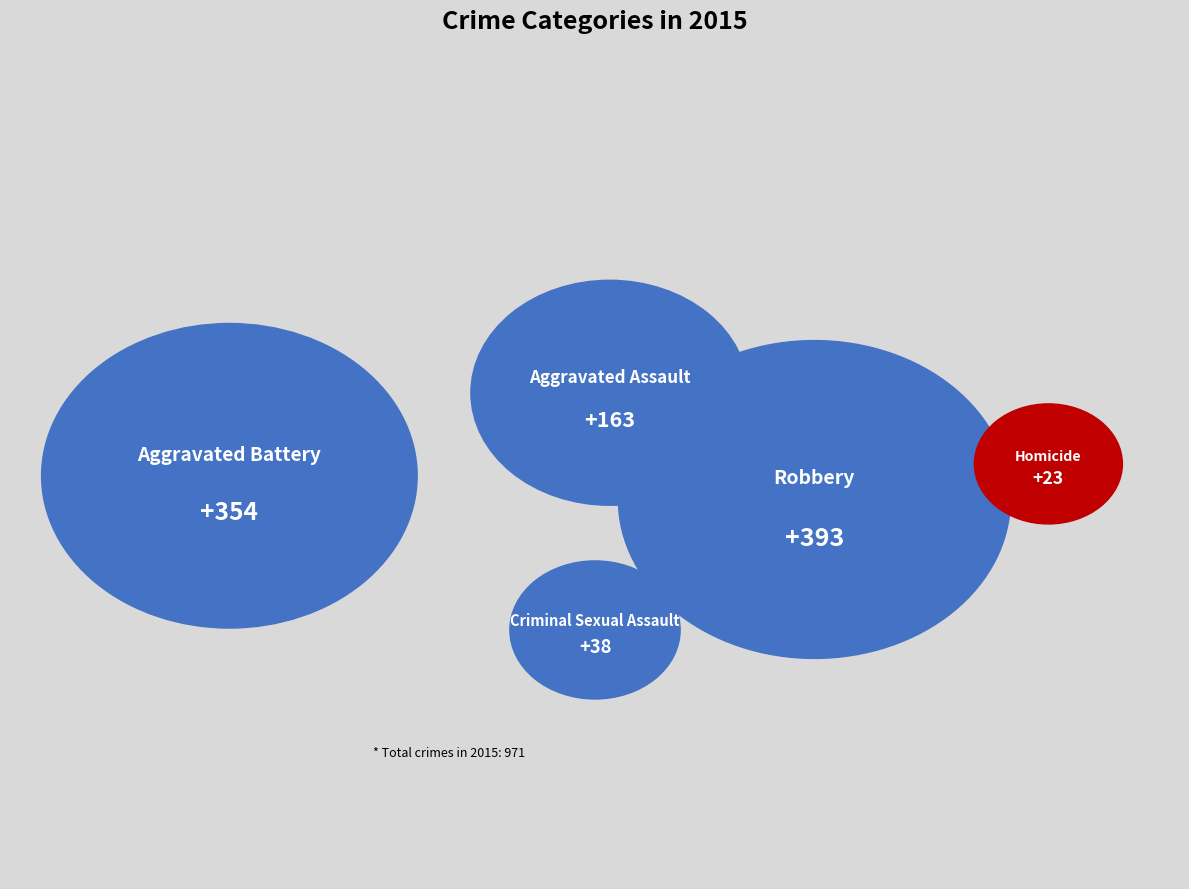

What percentage is NOT represented by Homicide?

97.6%